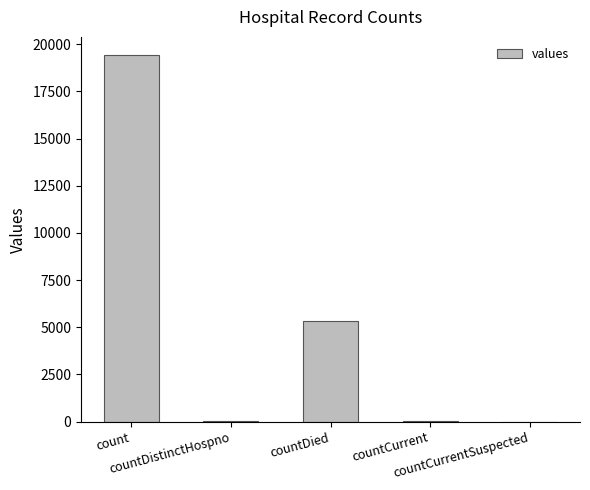

What is the maximum value shown in the chart?

19420